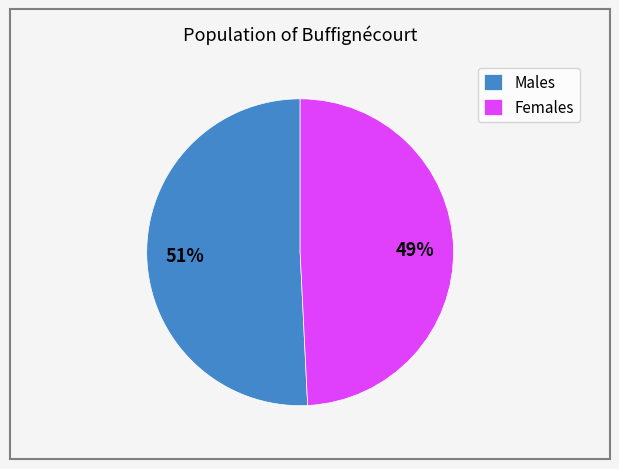

True or false: Females accounts for 49% of the total.

True